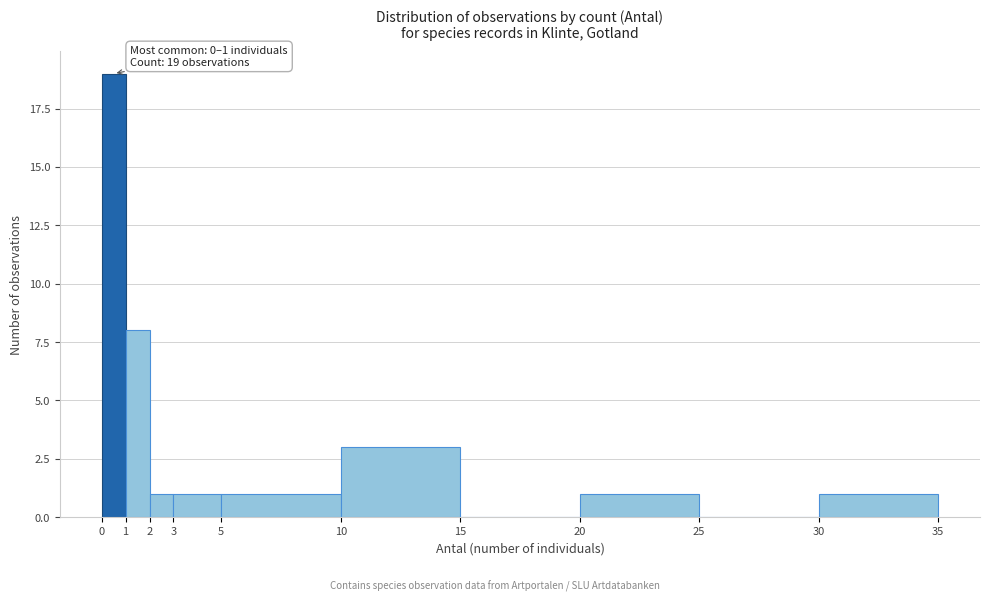

Which range on the x-axis has the tallest bar?

0 to 1